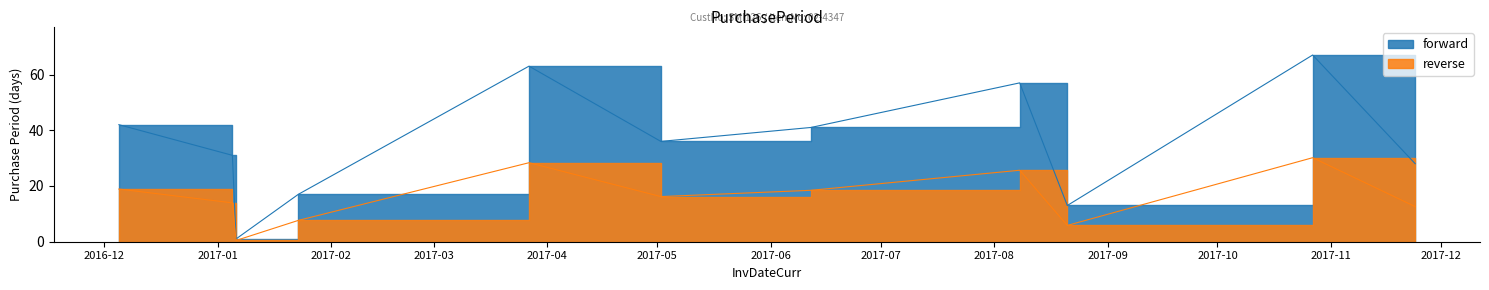

How many data points does each series have?

11